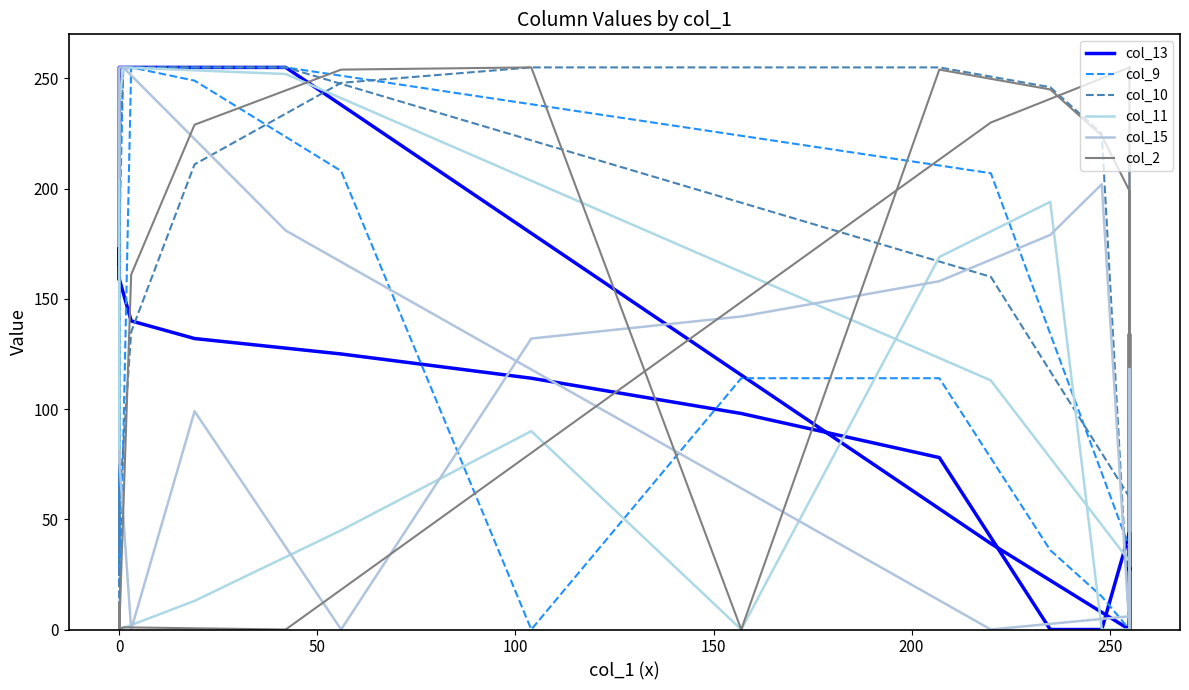

How many lines are shown in the chart?

6